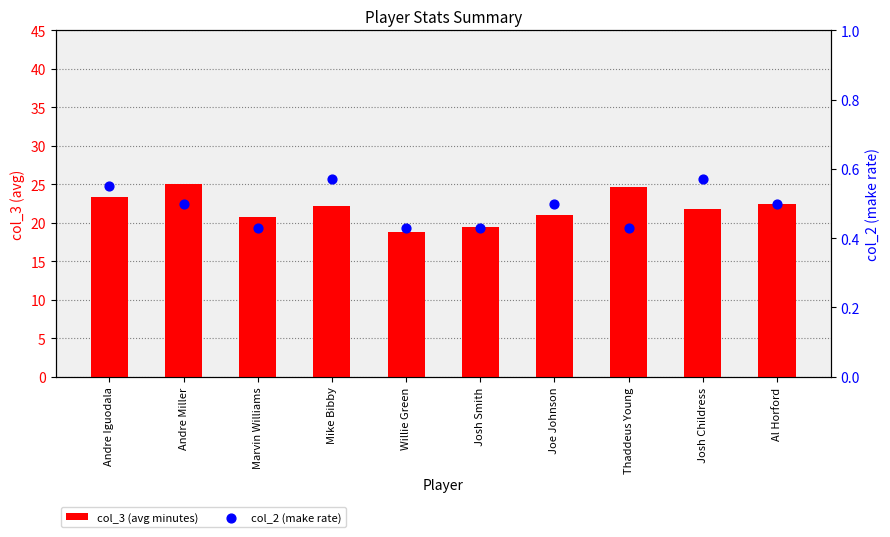

Which series contains the lowest Y value?

col_2 (make rate)